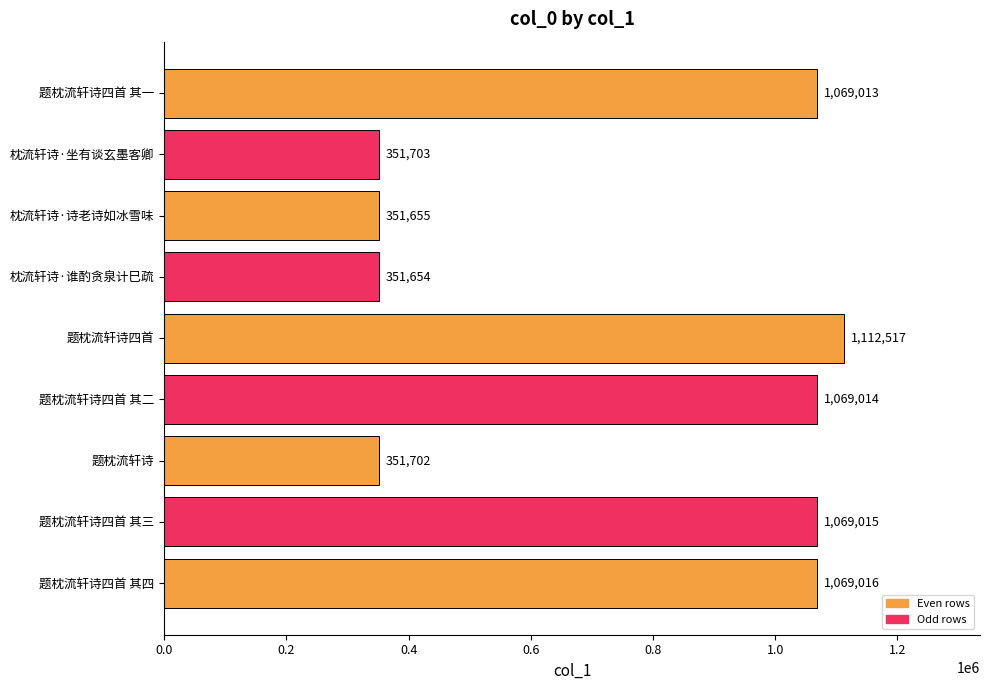

Which label corresponds to the smallest value in the chart?

枕流轩诗·谁酌贪泉计巳疏